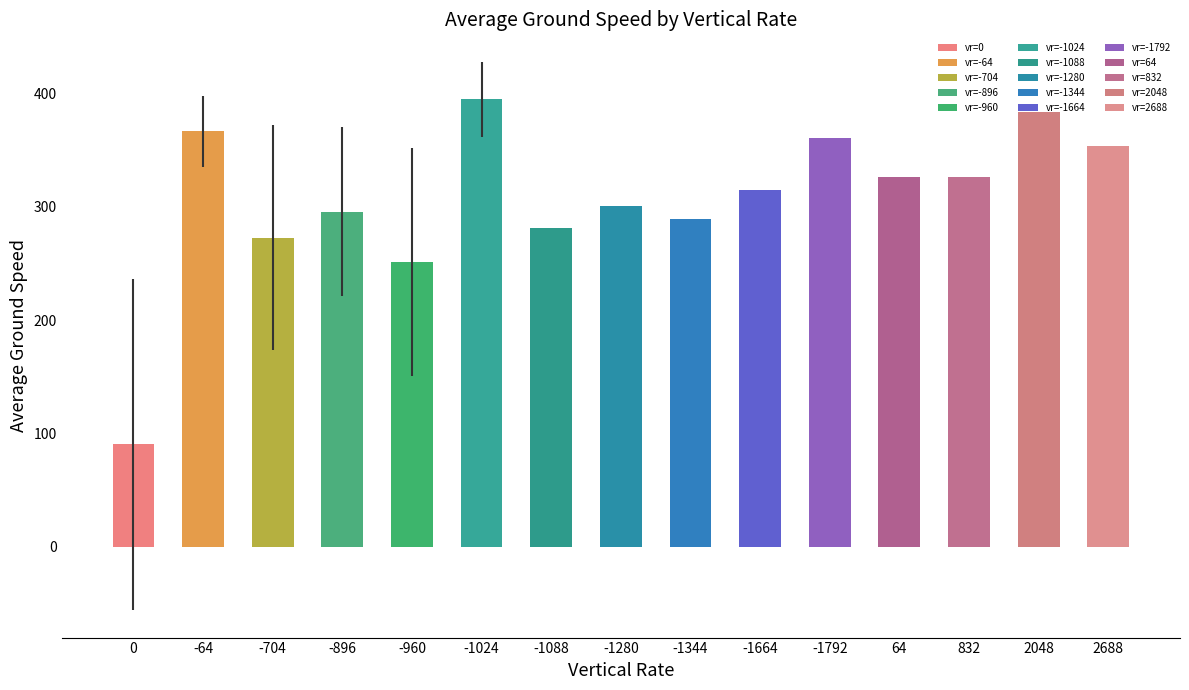

The value at 10500 is 544. True or false?

False